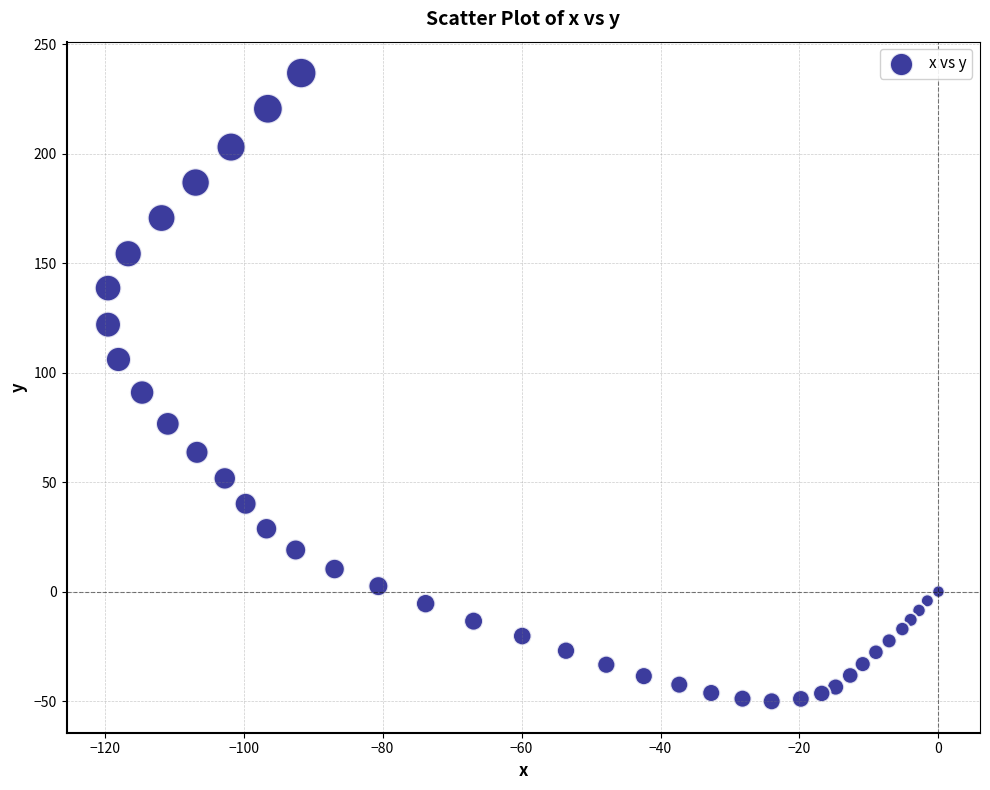

What is the range of X values (max minus min)?

119.5